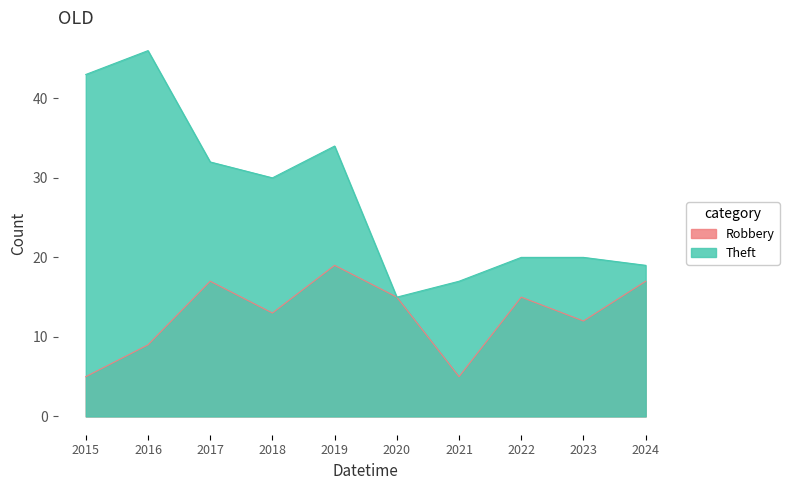

How many data points does each series have?

10